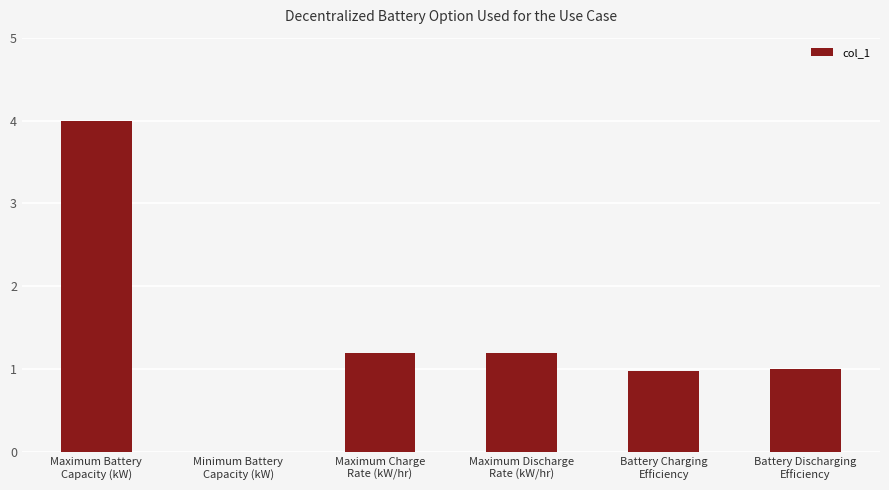

What is the greatest value displayed?

4.0